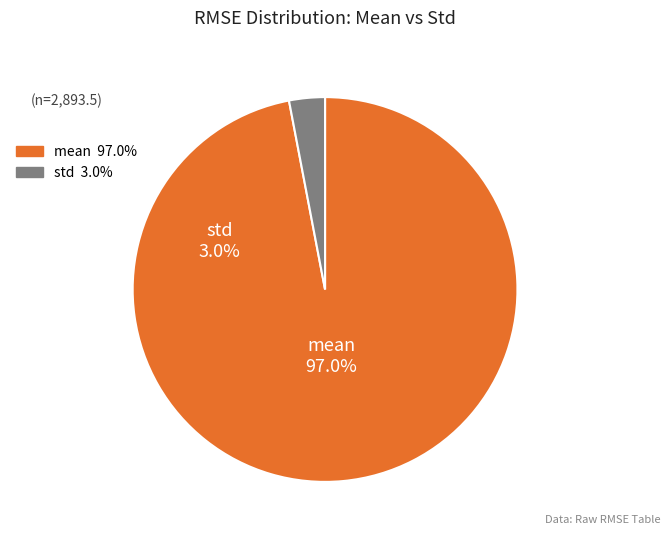

True or false: mean accounts for 97% of the total.

True